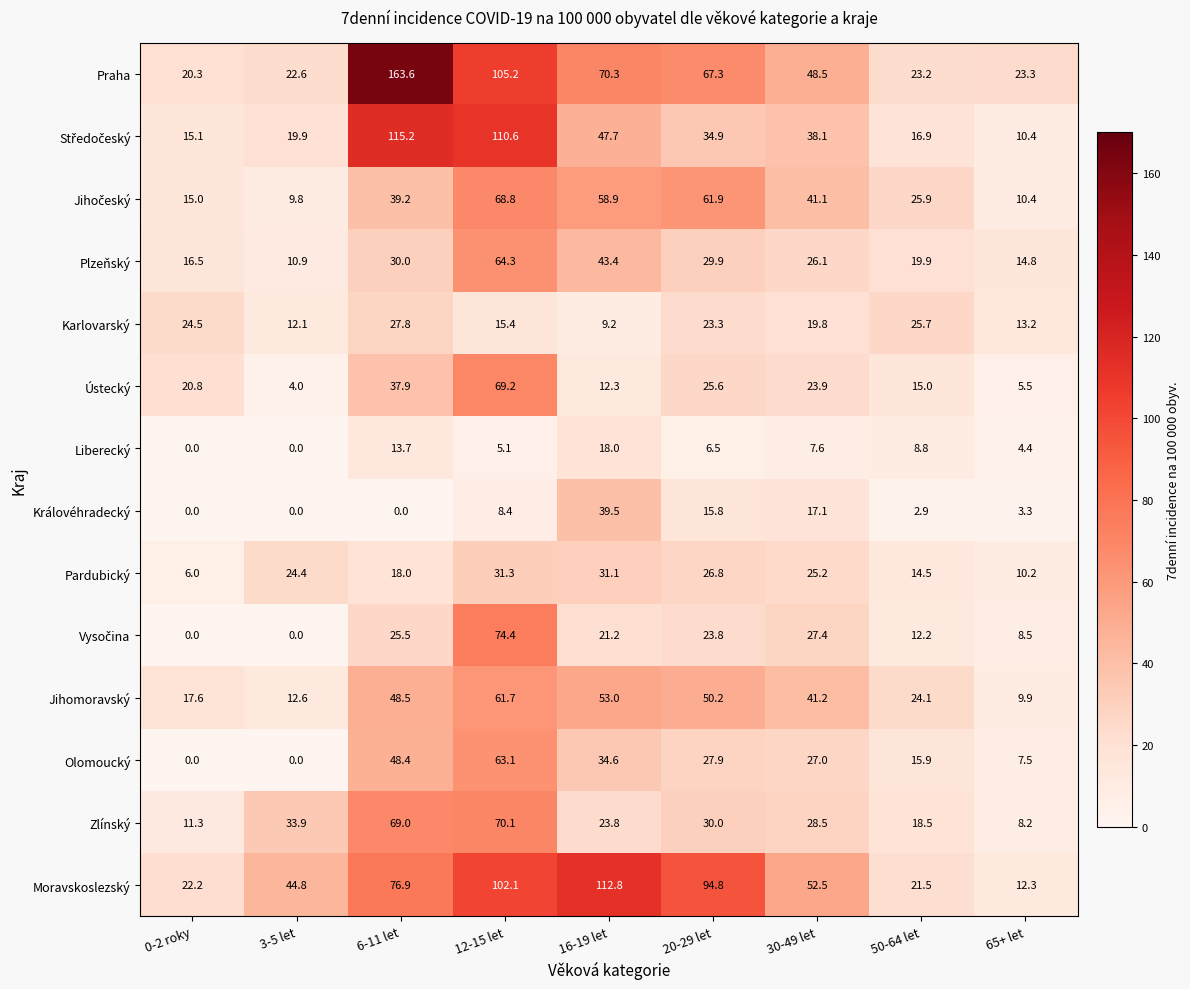

How many values in Olomoucký are above zero?

7